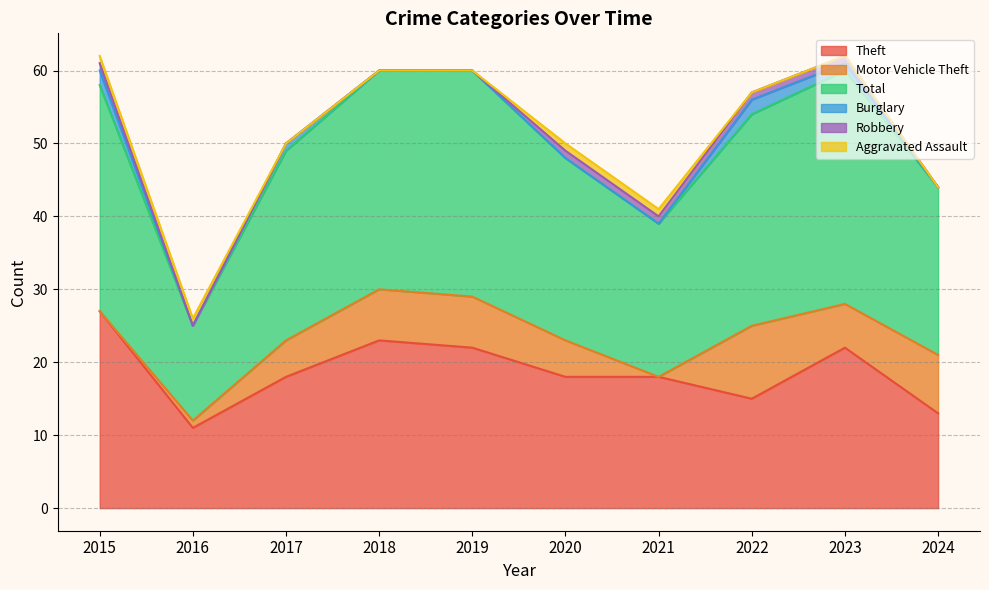

What are all the series names shown in the legend?

Theft, Motor Vehicle Theft, Total, Burglary, Robbery, Aggravated Assault